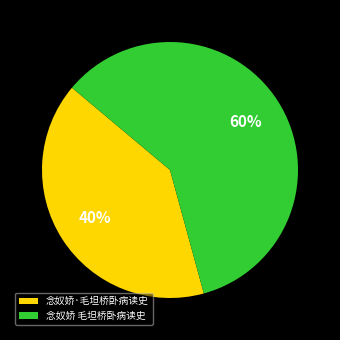

Which slice is the smallest?

念奴娇·毛坦桥卧病读史